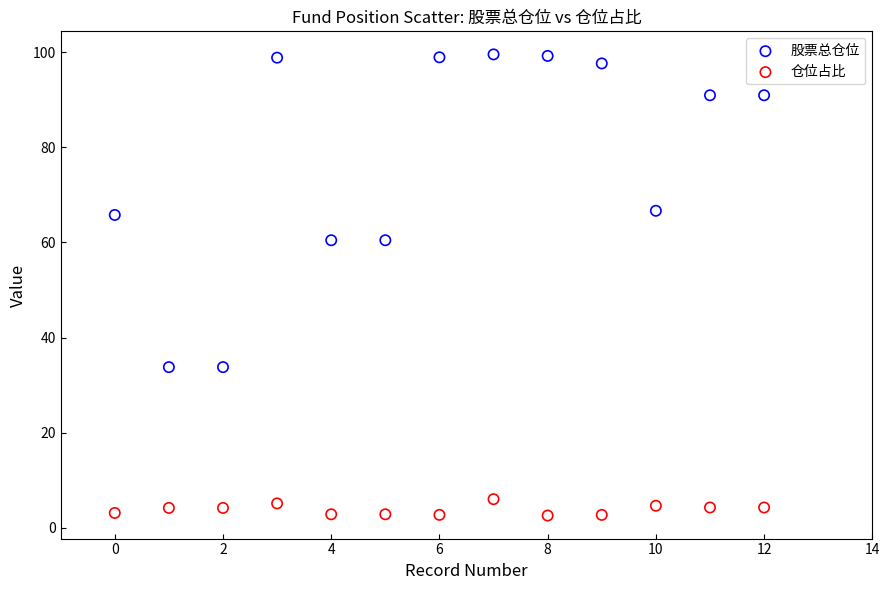

Which series contains the lowest Y value?

仓位占比